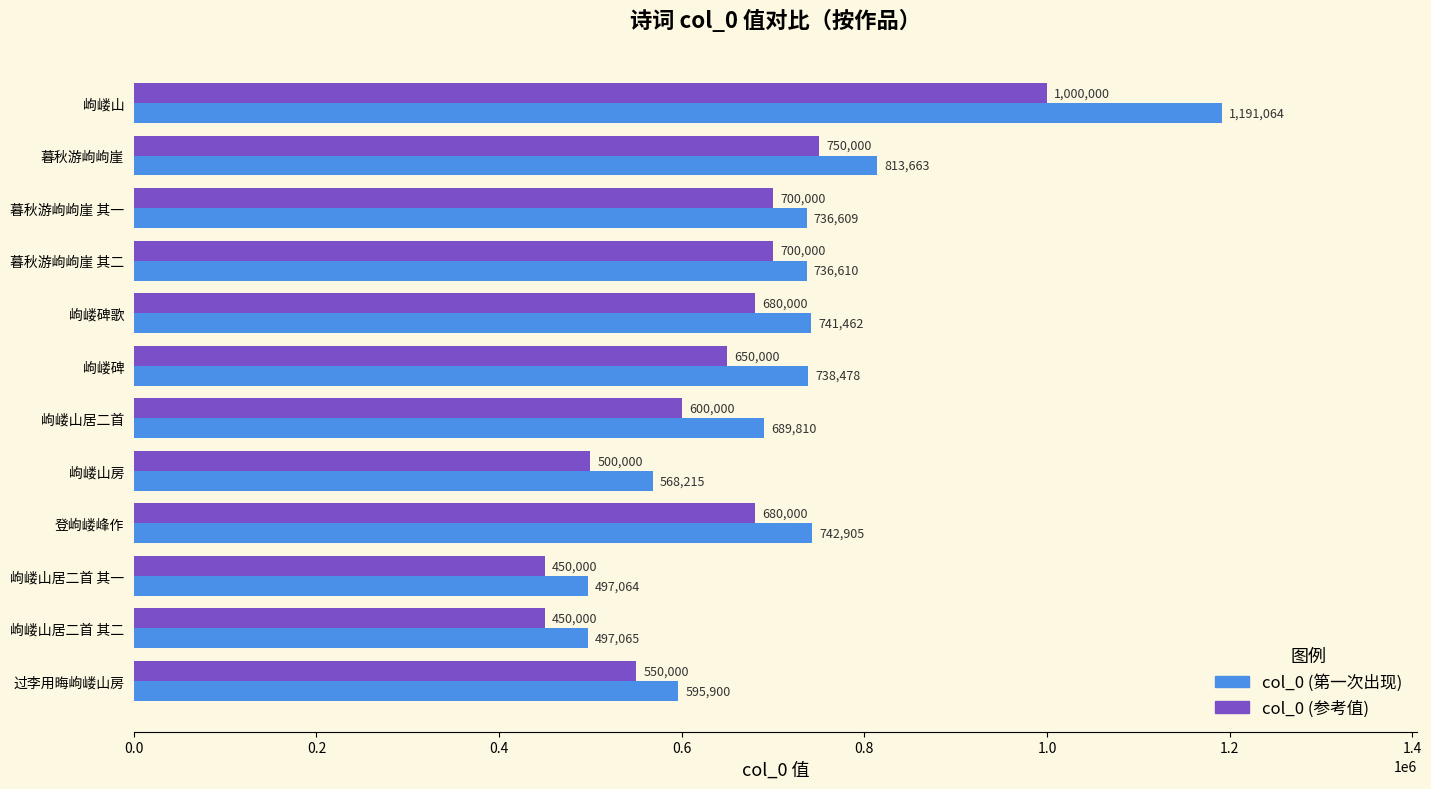

What is the difference between the highest and lowest values at 岣嵝山居二首 其一?

47064